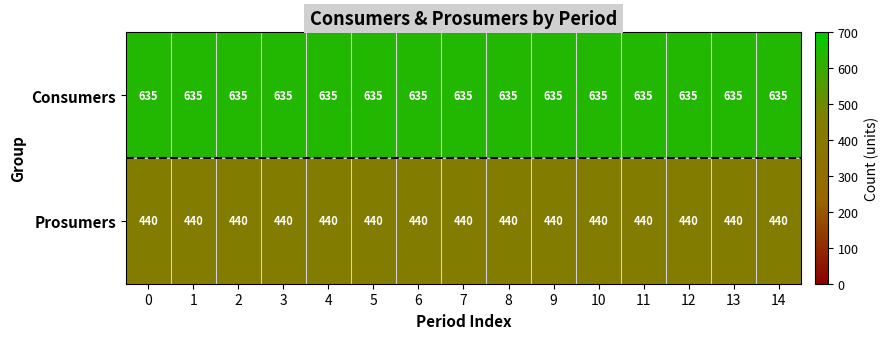

What is the average value of the Prosumers series?

440